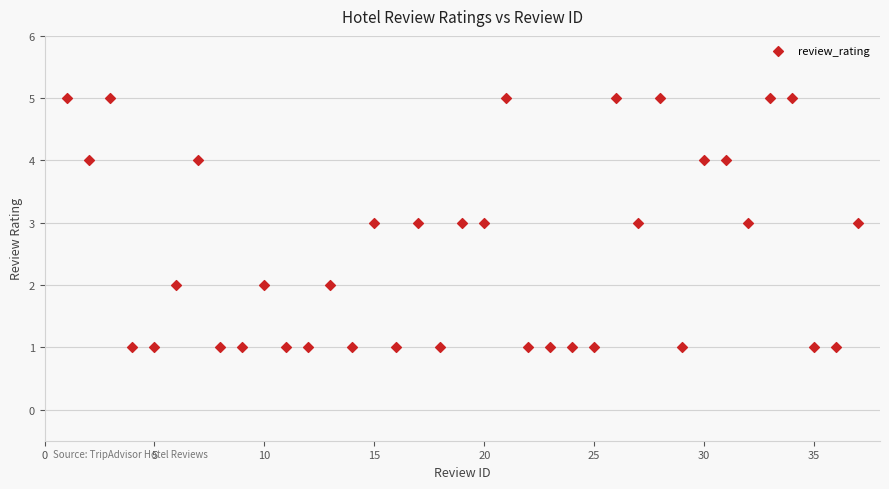

What is the range of Y values (max minus min)?

4